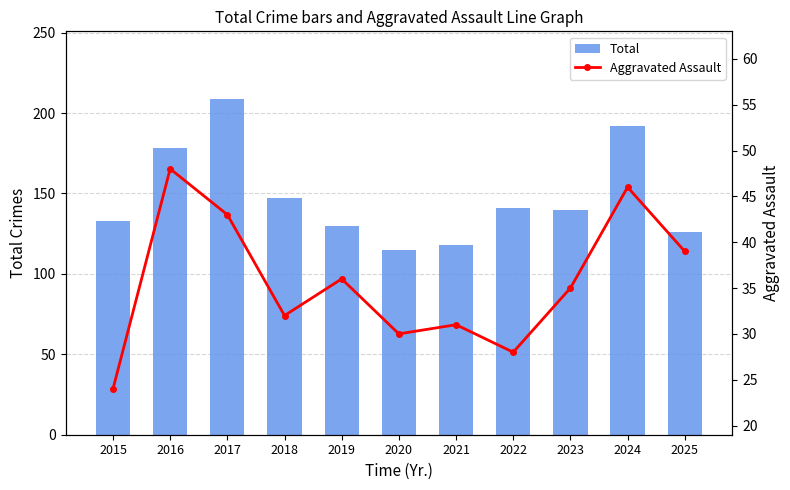

What is the difference between the highest and lowest values at 2015?

109